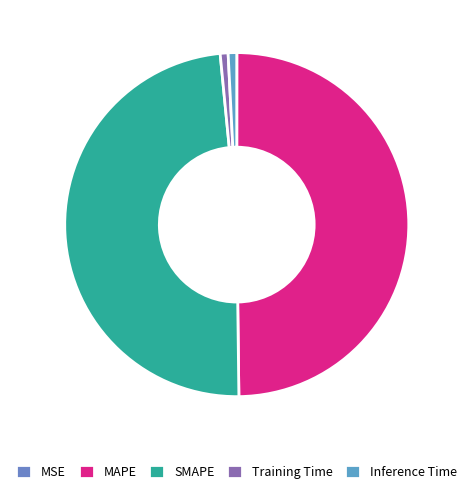

Which slice is the largest?

MAPE